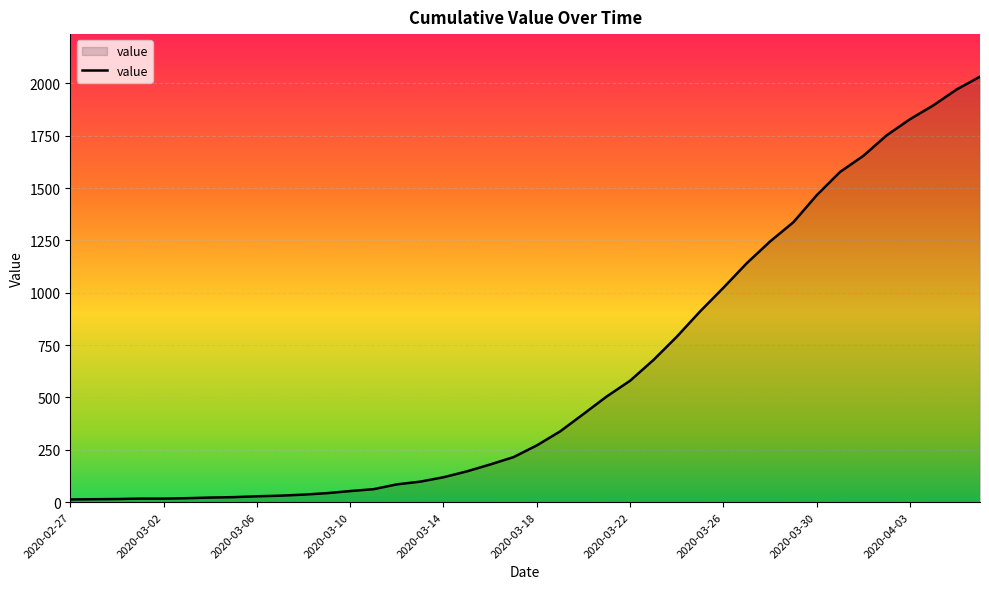

What is the difference between the maximum and minimum values?

2019